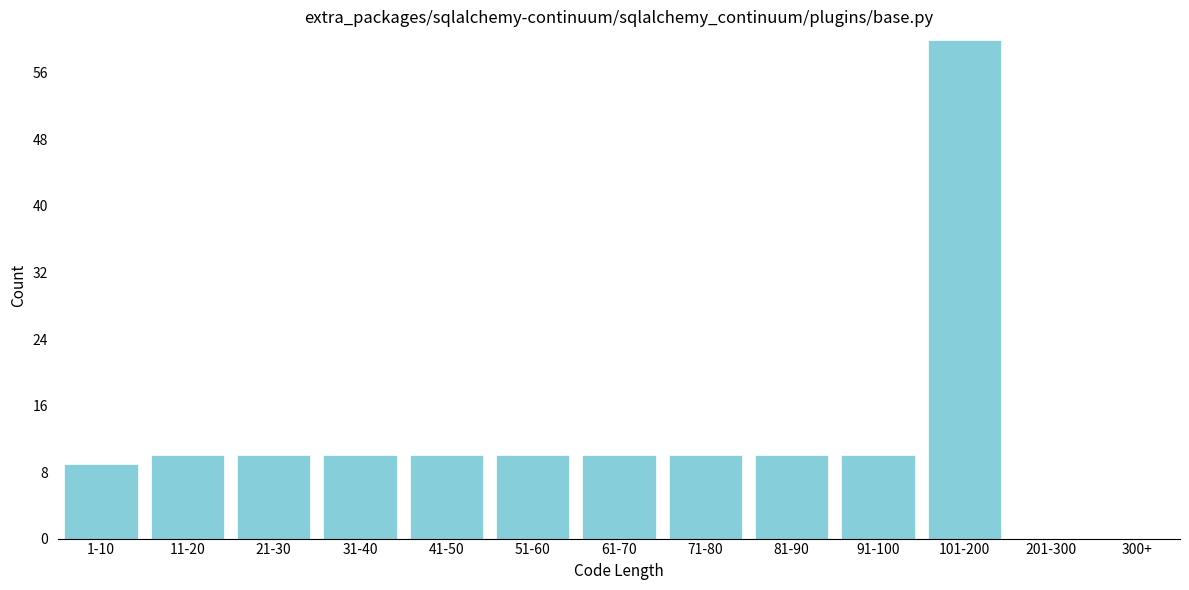

Reading left to right, transcribe all the data shown in this chart.

1-10=9	11-20=10	21-30=10	31-40=10	41-50=10	51-60=10	61-70=10	71-80=10	81-90=10	91-100=10	101-200=60	201-300=0	300+=0